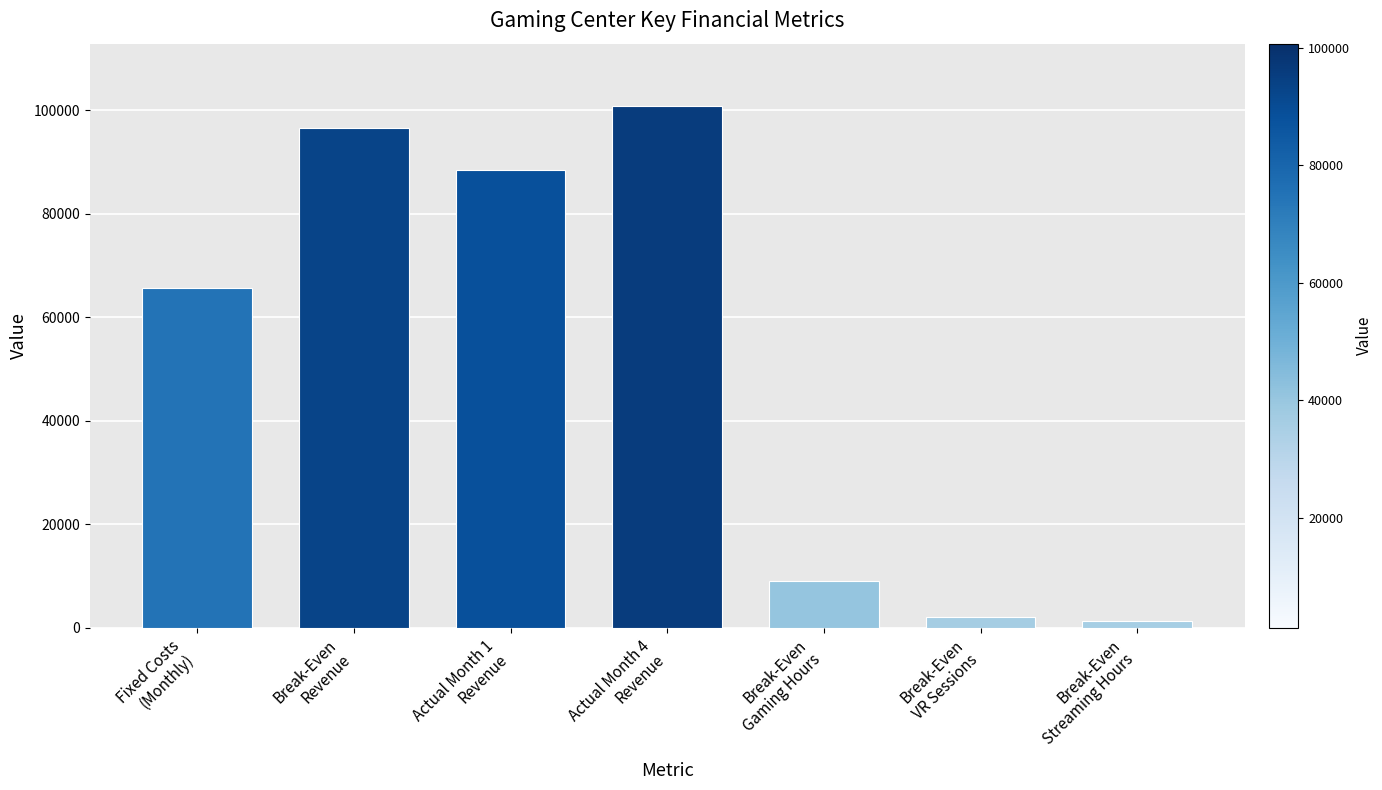

Between Fixed Costs
(Monthly) and Actual Month 4
Revenue, which is larger?

Actual Month 4
Revenue